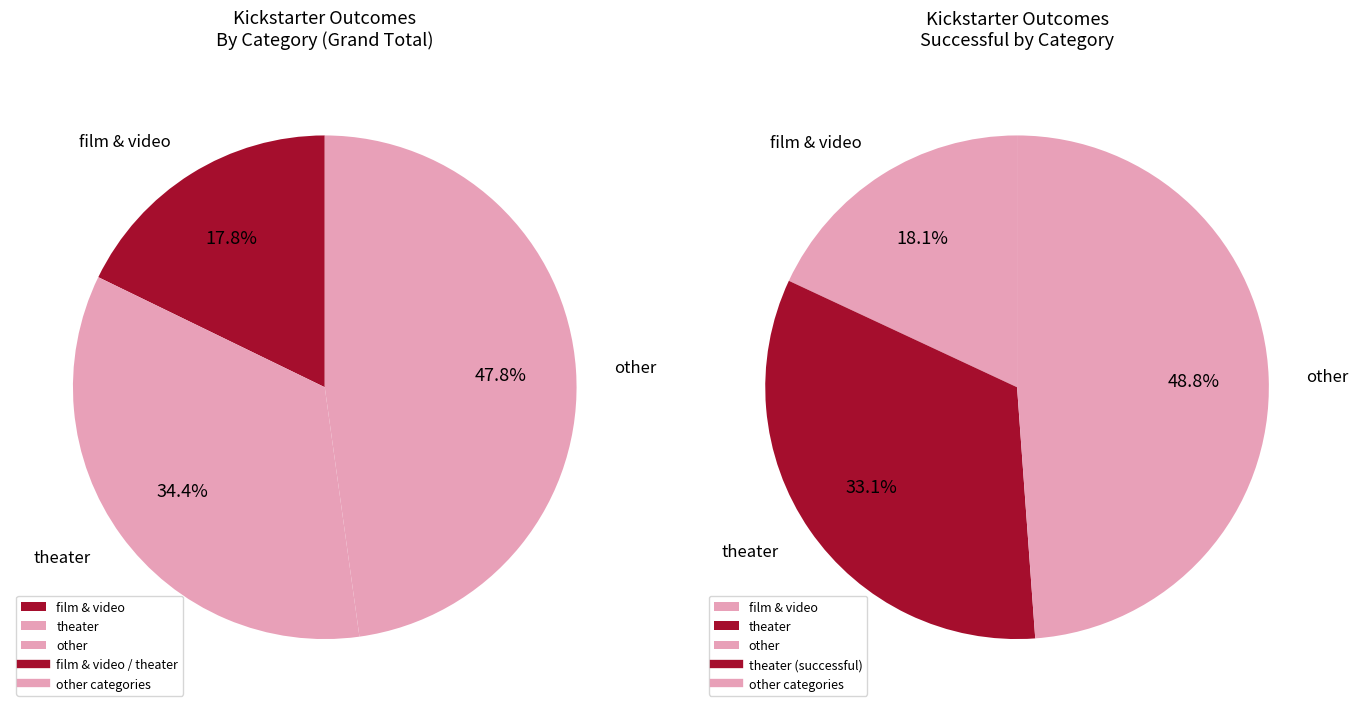

The journalism slice represents 0% of the pie. True or false?

True